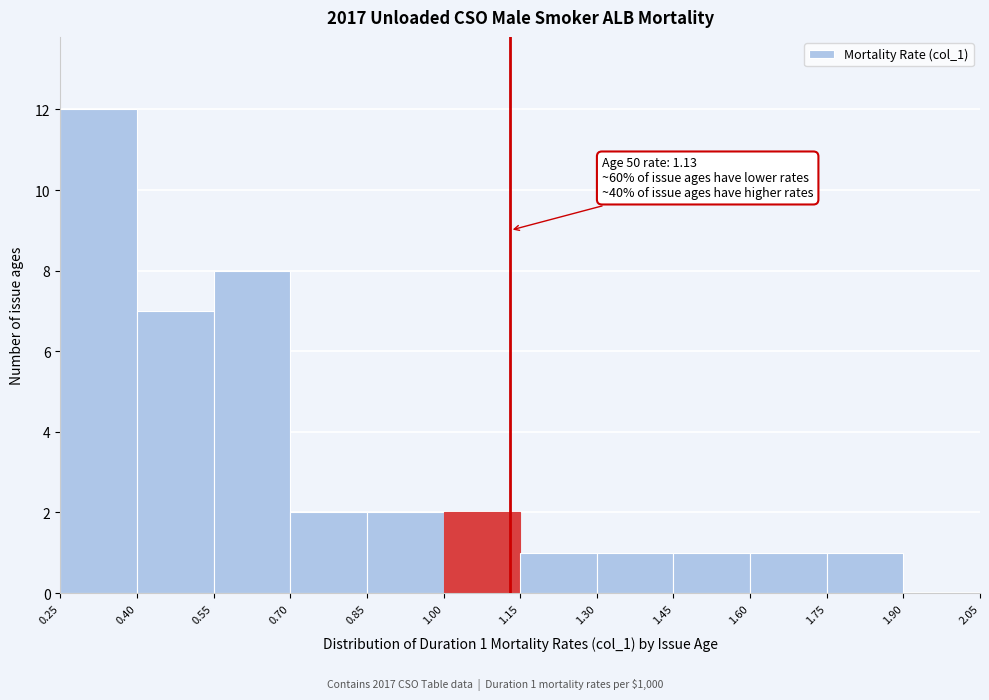

Over which range of the x-axis is the bar tallest?

0.25 to 0.40